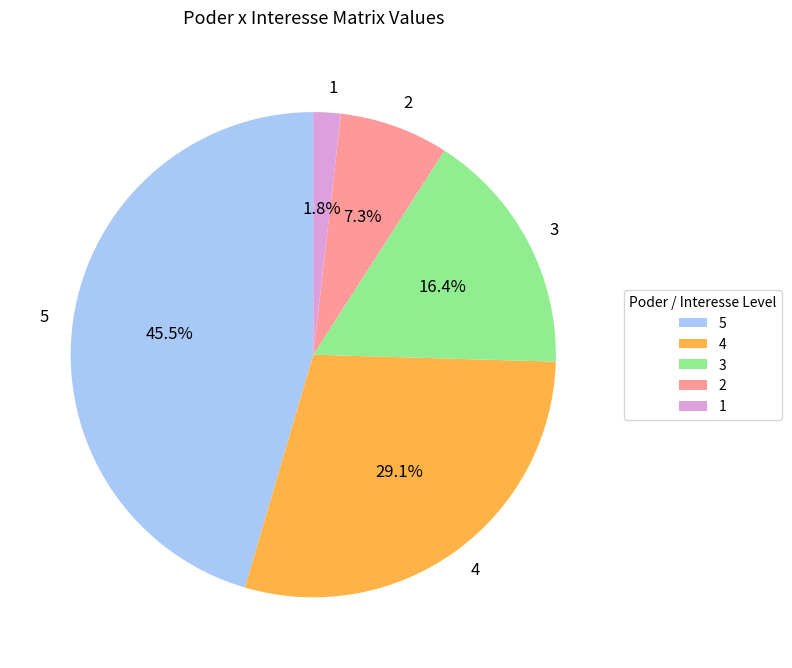

What is the total percentage of 4 and 3?

45.5%